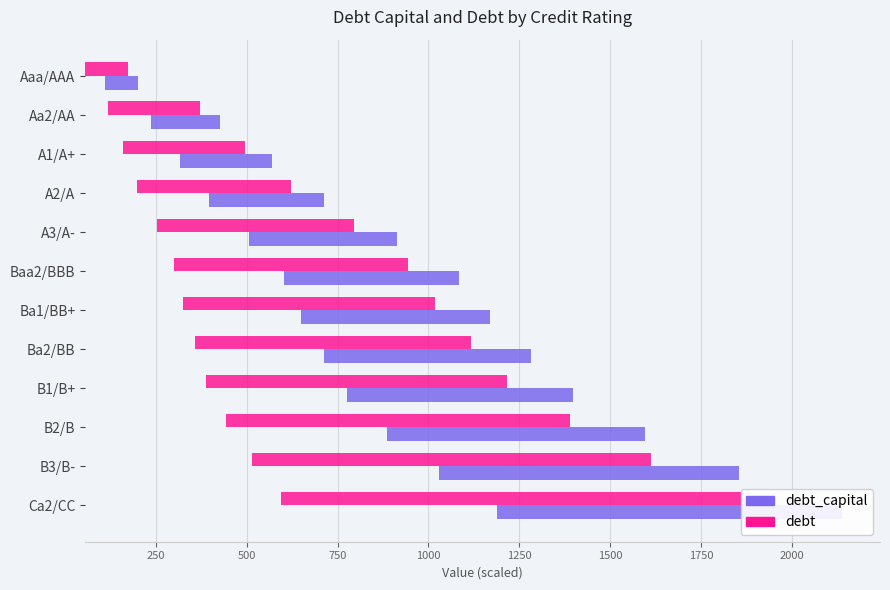

Rank the series by their maximum value, from lowest to highest.

debt_capital, debt